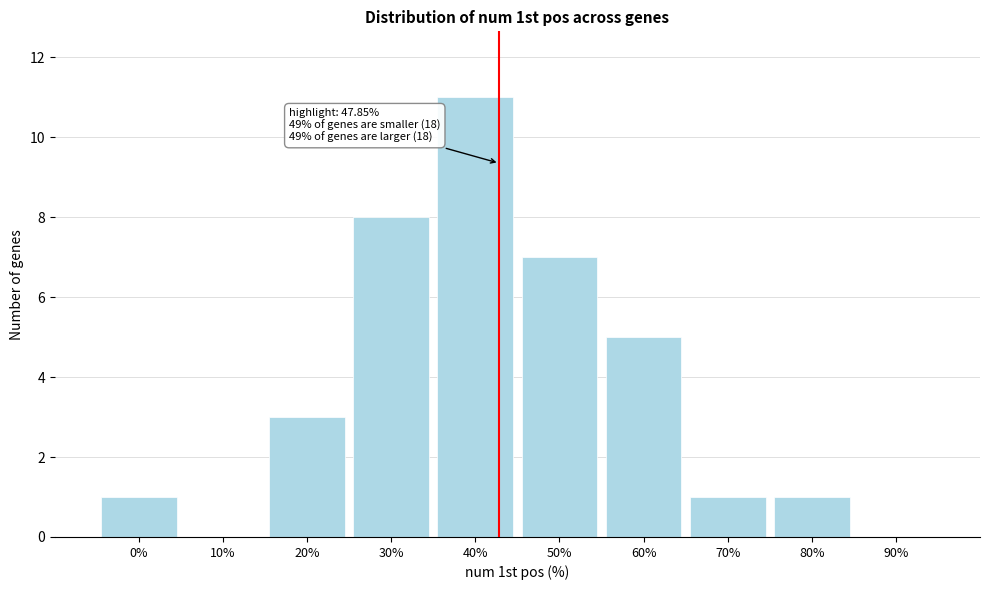

Reading left to right, list all the values displayed in this chart.

0%=1	10%=0	20%=3	30%=8	40%=11	50%=7	60%=5	70%=1	80%=1	90%=0